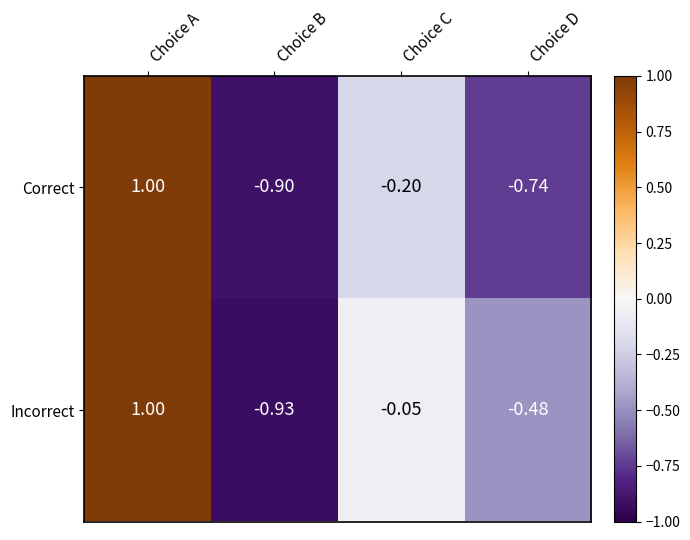

What is the total value across all series at Choice C?

-0.2